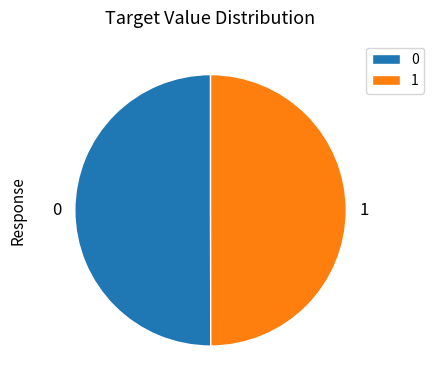

Is it true that 1 is 50% of the pie?

True